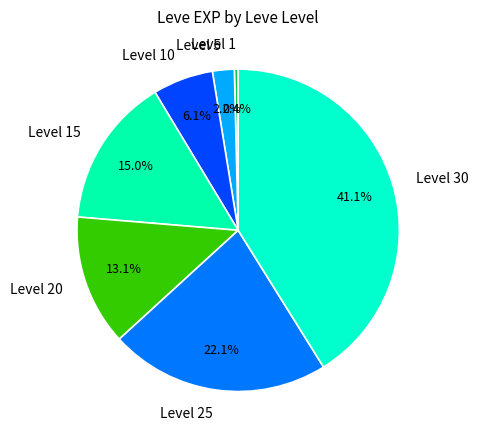

Approximately how many times larger is the value at Level 10 compared to Level 15?

0.4